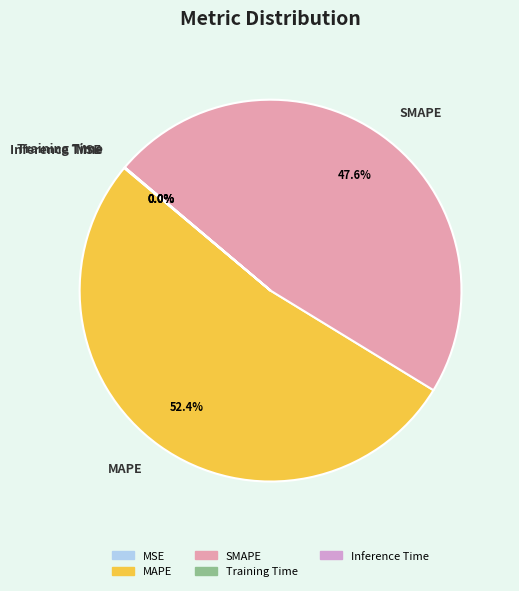

What is the ratio of the value at SMAPE to the value at MAPE?

0.9